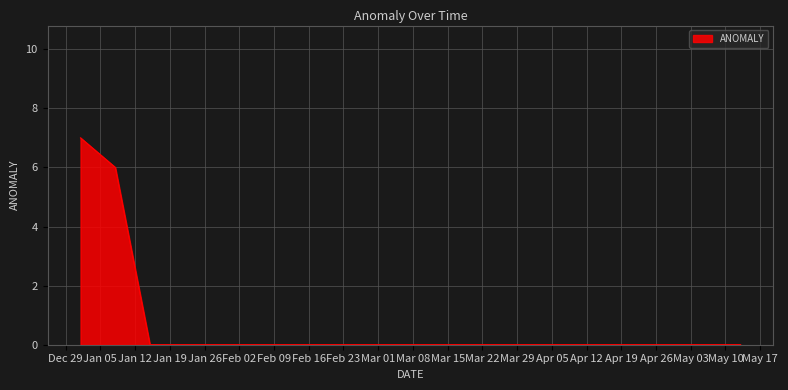

What is the difference between the maximum and minimum values?

7